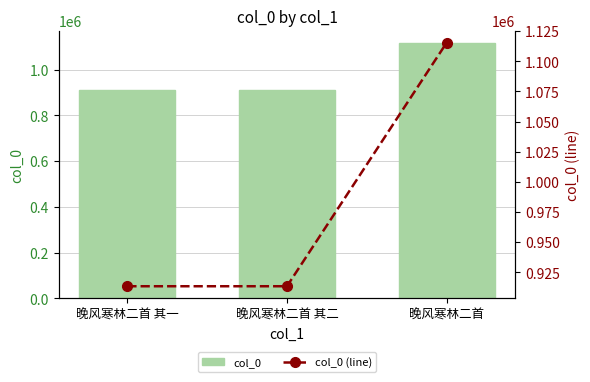

Reading right to left, what are all the values shown in this chart?

col_0: 晚风寒林二首=1115441	晚风寒林二首 其二=913452	晚风寒林二首 其一=913453
col_0 (line): 晚风寒林二首=1115441	晚风寒林二首 其二=913452	晚风寒林二首 其一=913453